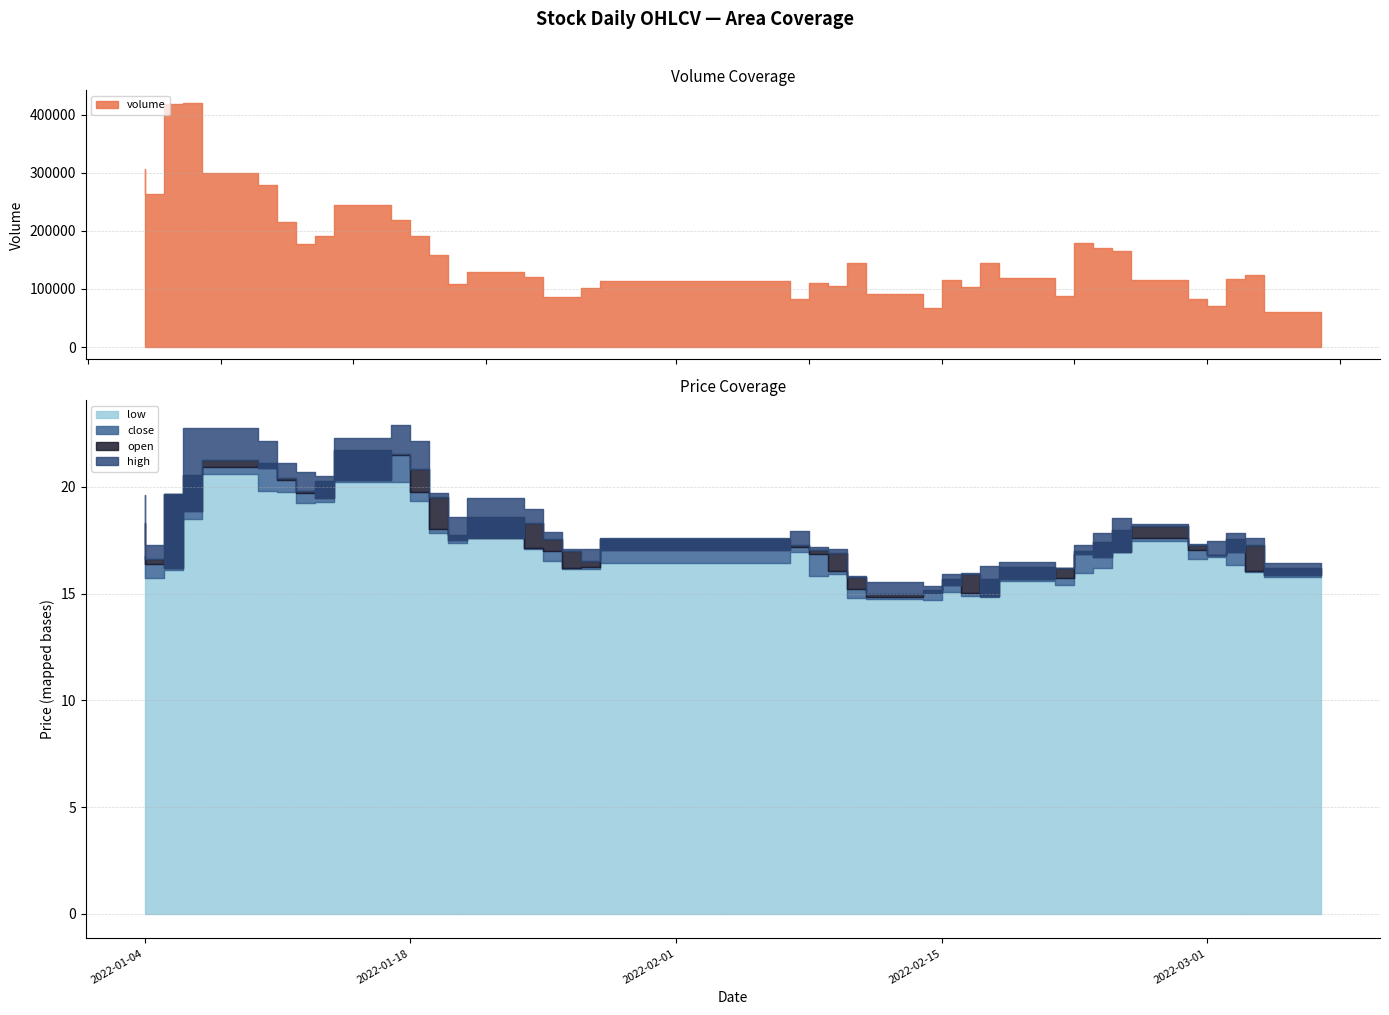

Where is the first local maximum for open?

2022-01-10